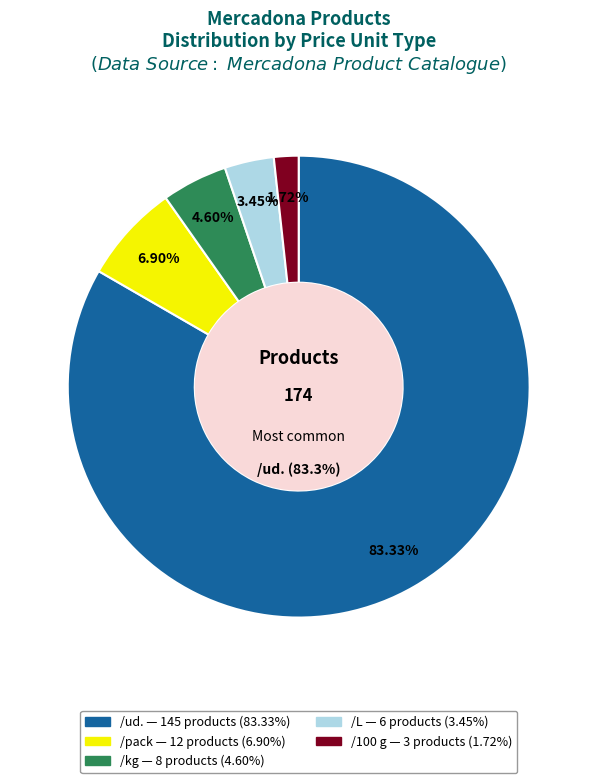

Count the number of slices in the pie.

5